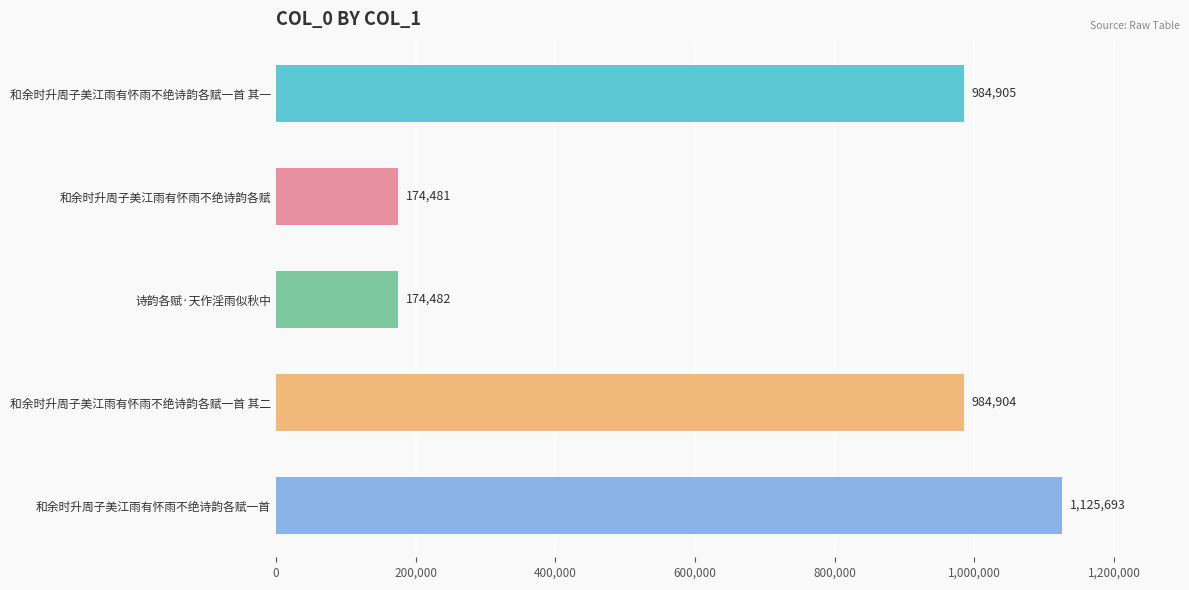

How many categories are shown in the chart?

5